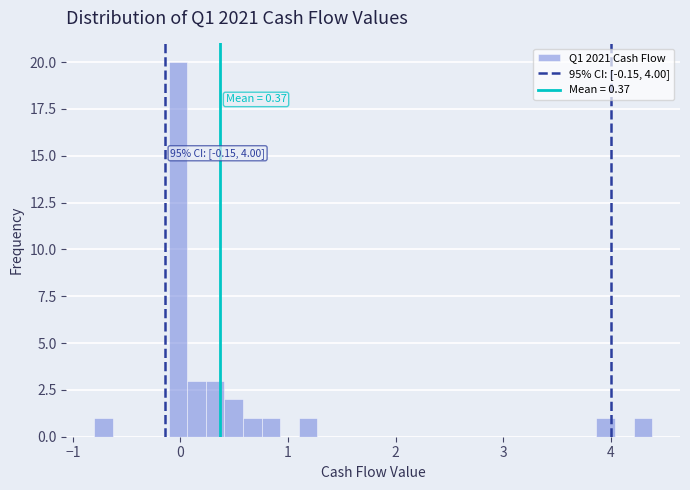

Read against the x-axis, roughly where is the centre of the tallest bar?

0.0